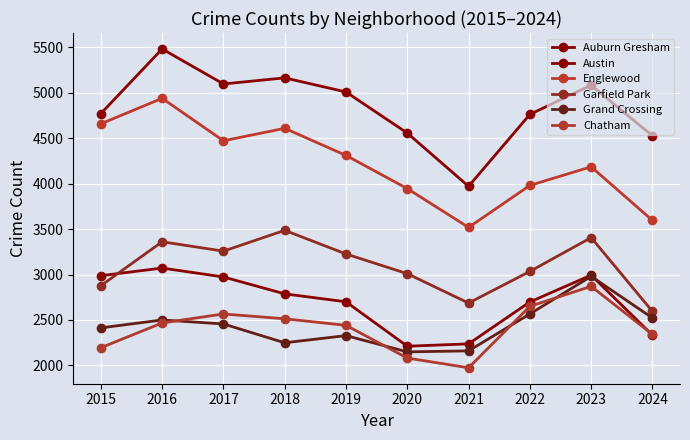

What is the value of the Grand Crossing point at the 5th from the left?

2328